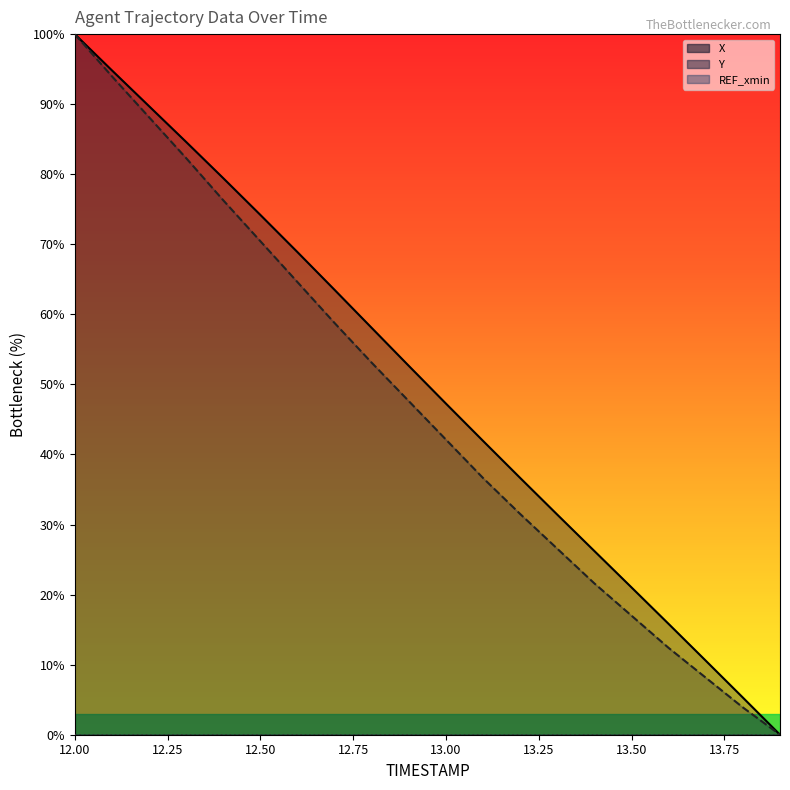

True or false: X has a value of 100.6 at 12.7.

False